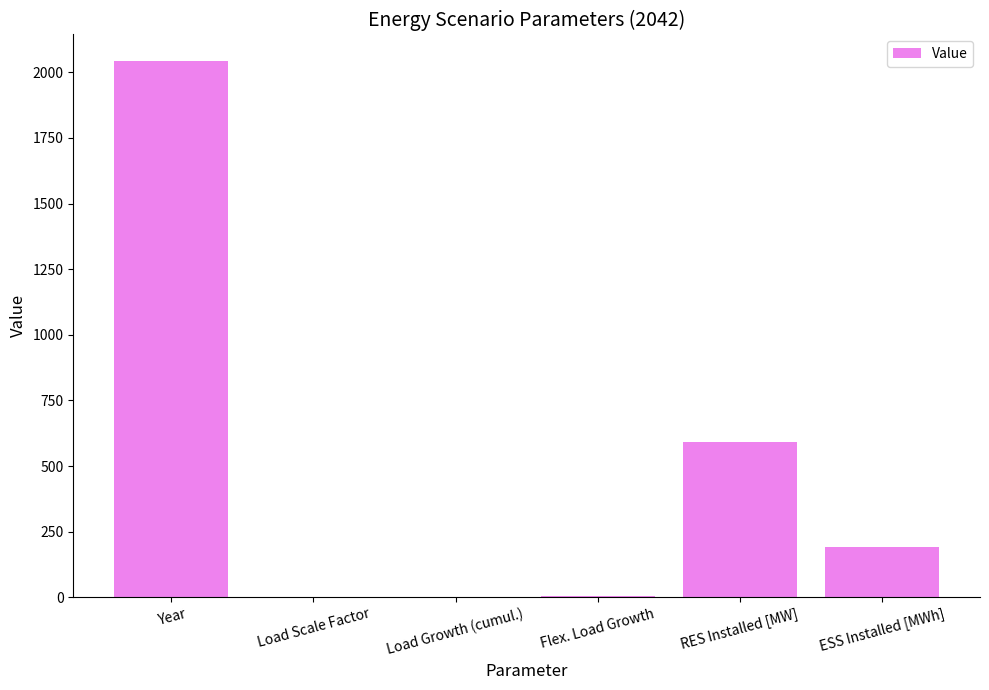

Between Load Growth (cumul.) and Year, which is larger?

Year